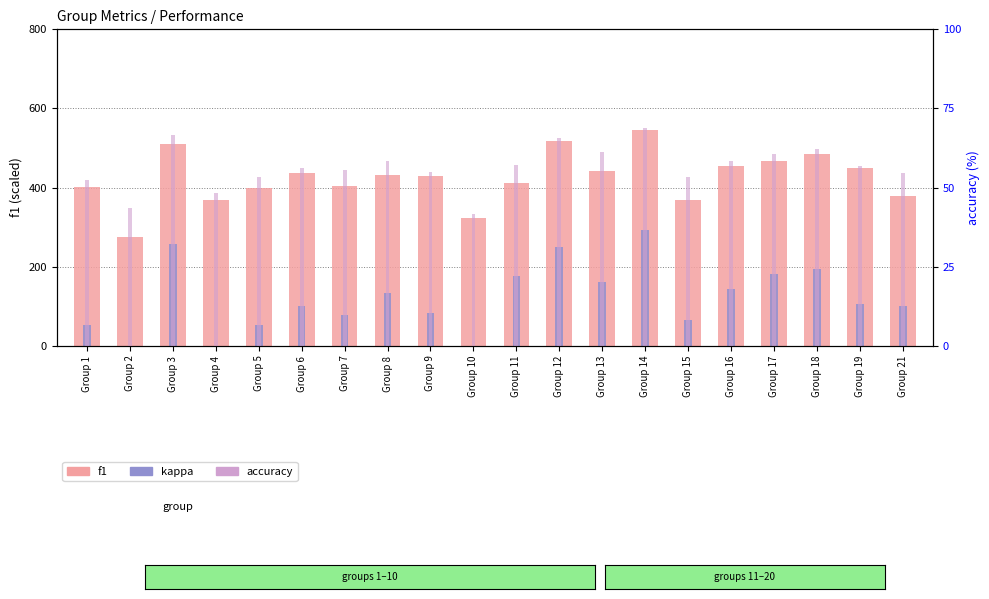

Which has a higher value, Group 4 or Group 8?

Group 8